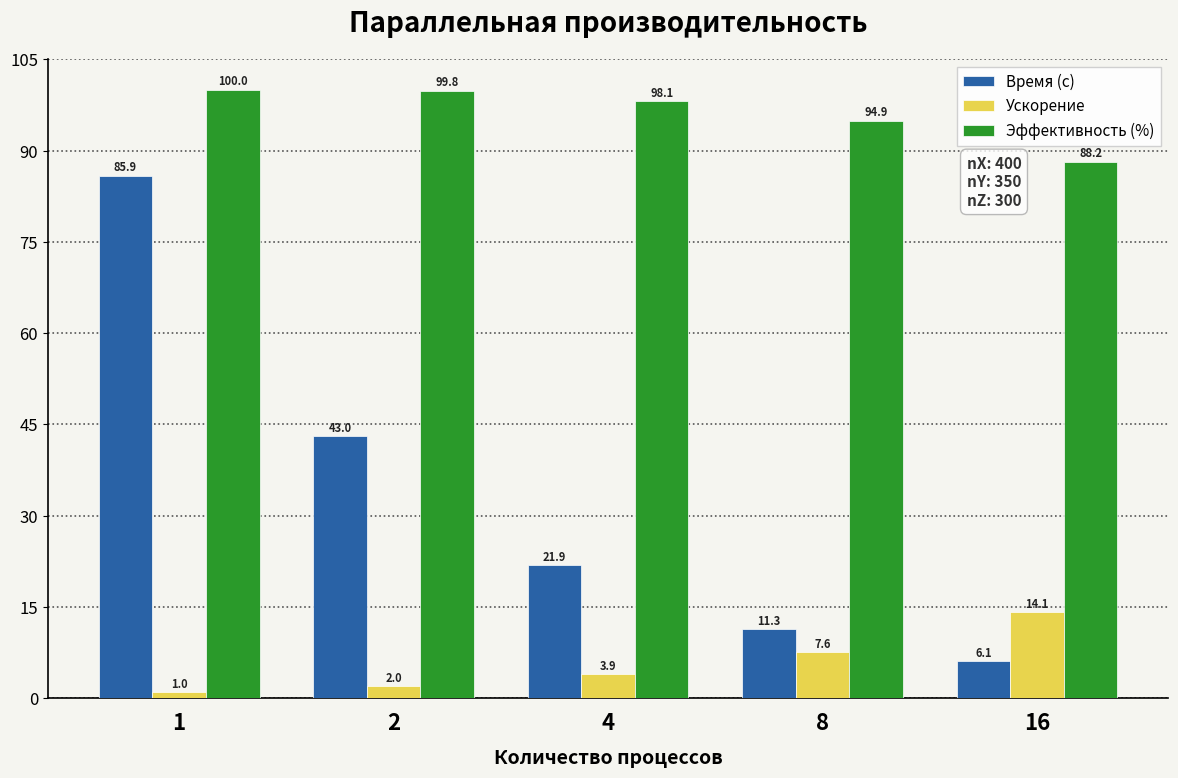

What is the difference between the maximum and minimum values in the Ускорение series?

13.1